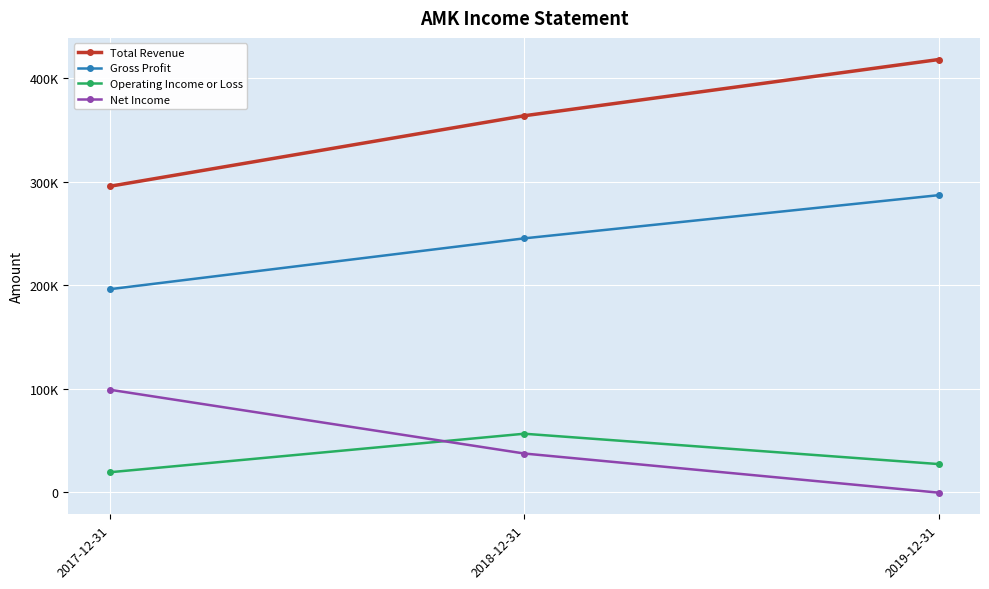

Does the chart have visible grid lines?

Yes